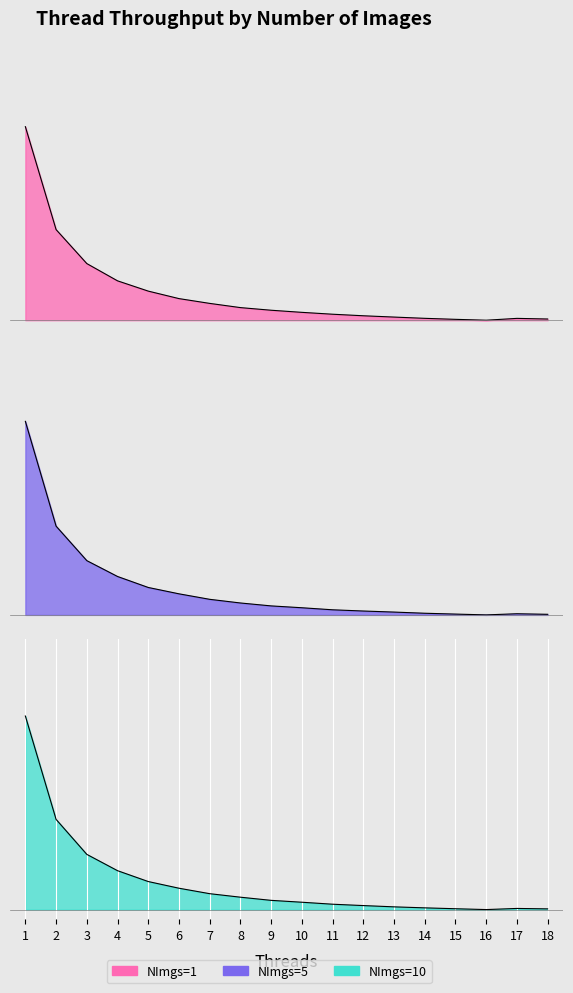

Between which two adjacent categories do NImgs=5 and NImgs=10 first intersect?

12 and 13